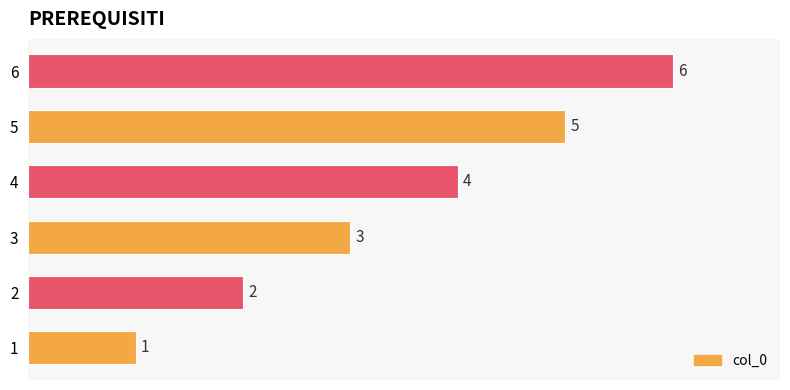

How many bars are there in total?

6